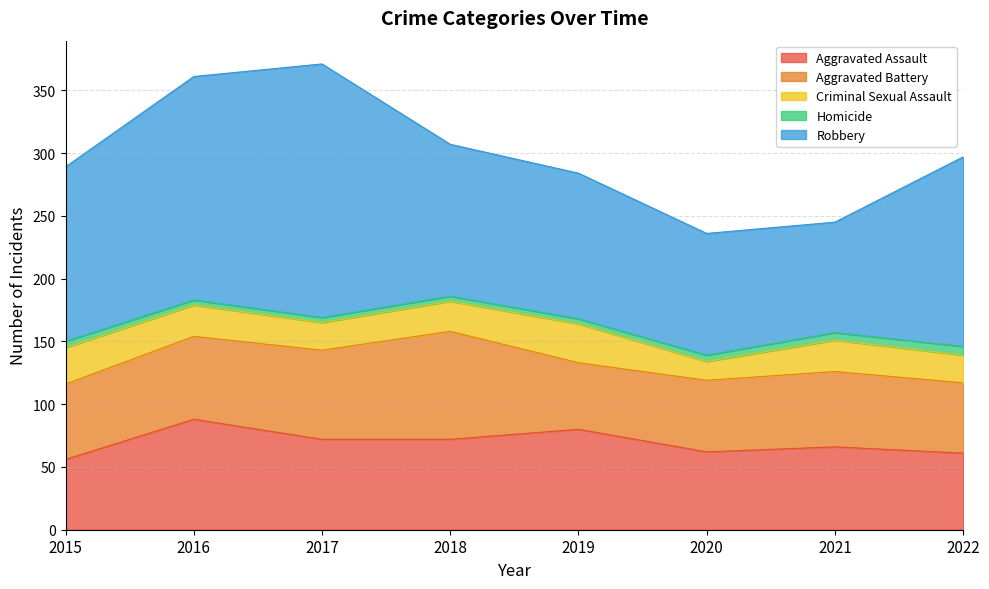

True or false: Criminal Sexual Assault and Homicide intersect in this chart.

False